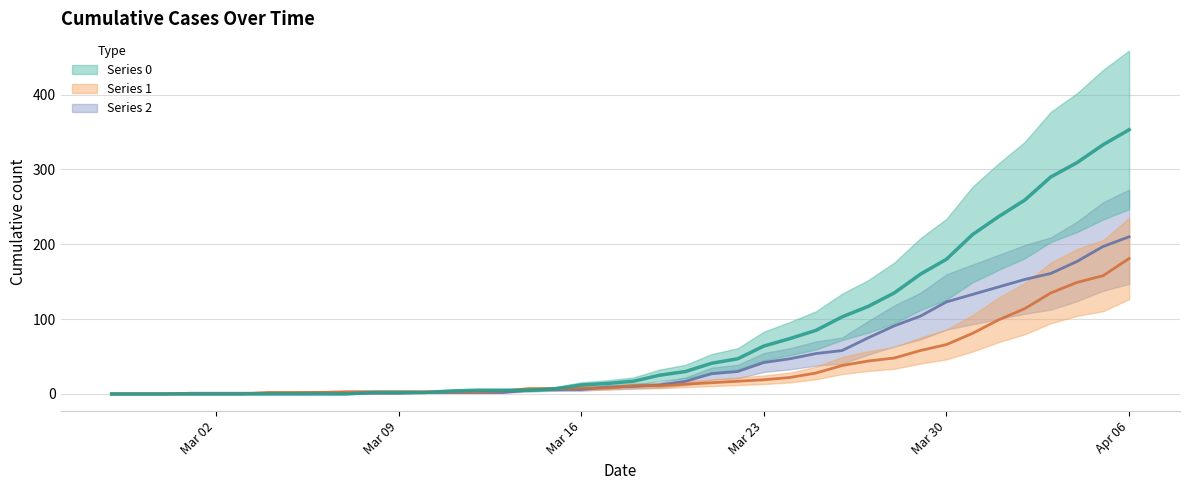

What position from the right is 2020-03-27?

11